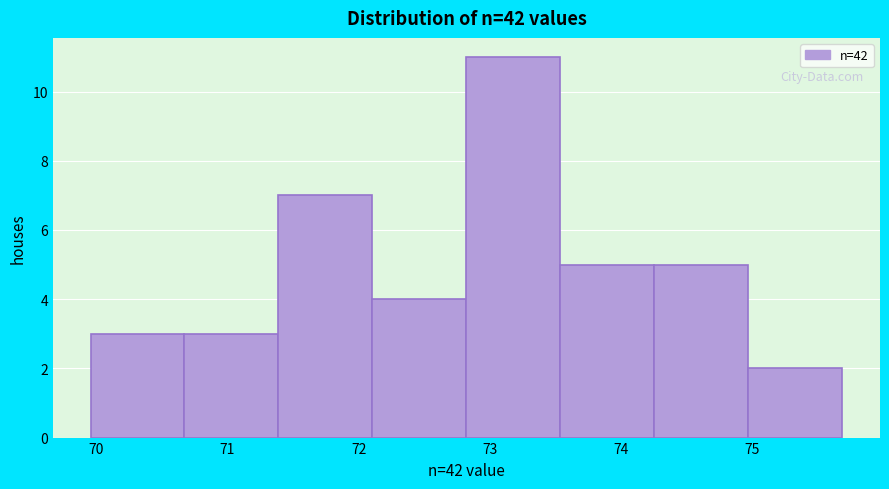

What is the height of the bar covering 70.0 to 70.7 on the x-axis? Neither the bar edges nor the heights are printed on the chart, so give them approximately, as read against the axes.

3